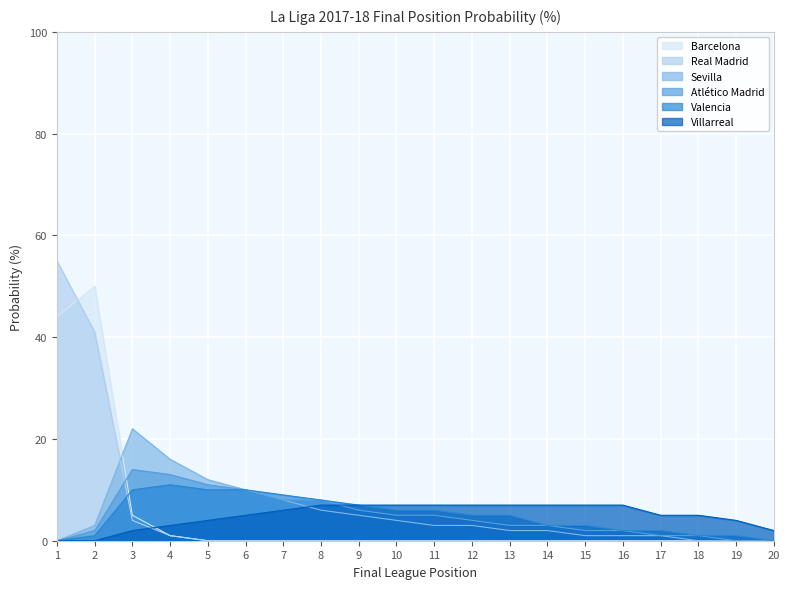

List the labels in order of Barcelona value, smallest first.

5, 6, 7, 8, 9, 10, 11, 12, 13, 14, 15, 16, 17, 18, 19, 20, 4, 3, 1, 2